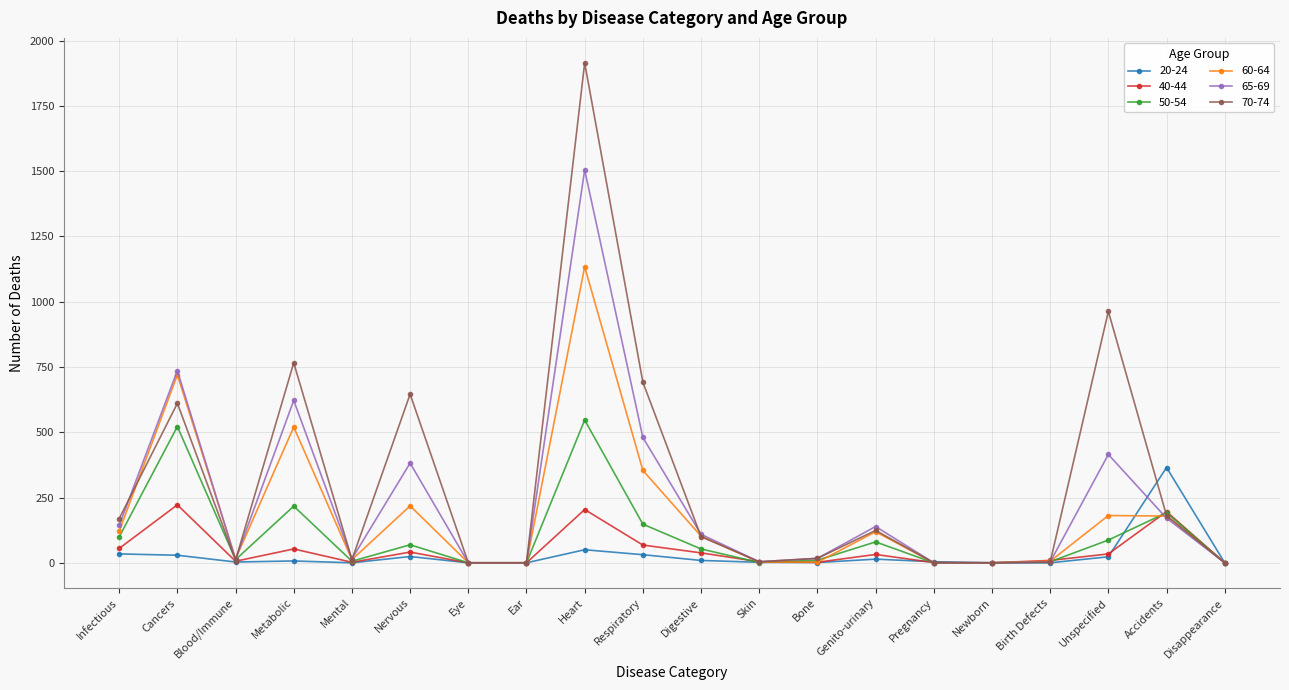

How many distinct data groups are displayed?

6